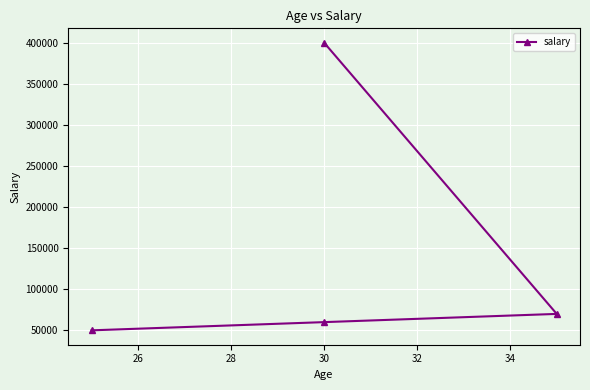

Reading left to right, list all the values displayed in this chart.

50000	60000	70000	400000